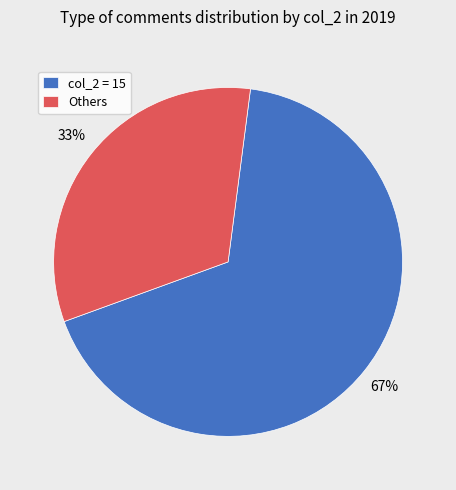

Does any single category account for the majority?

Yes